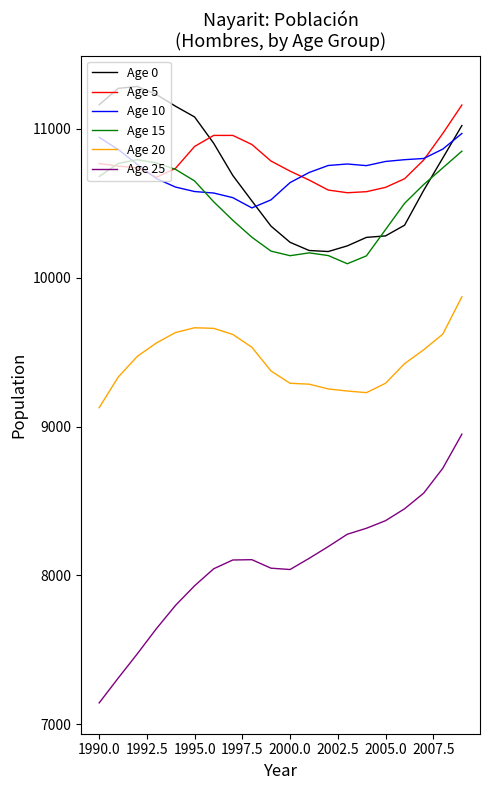

What is the minimum value shown in the chart?

7144